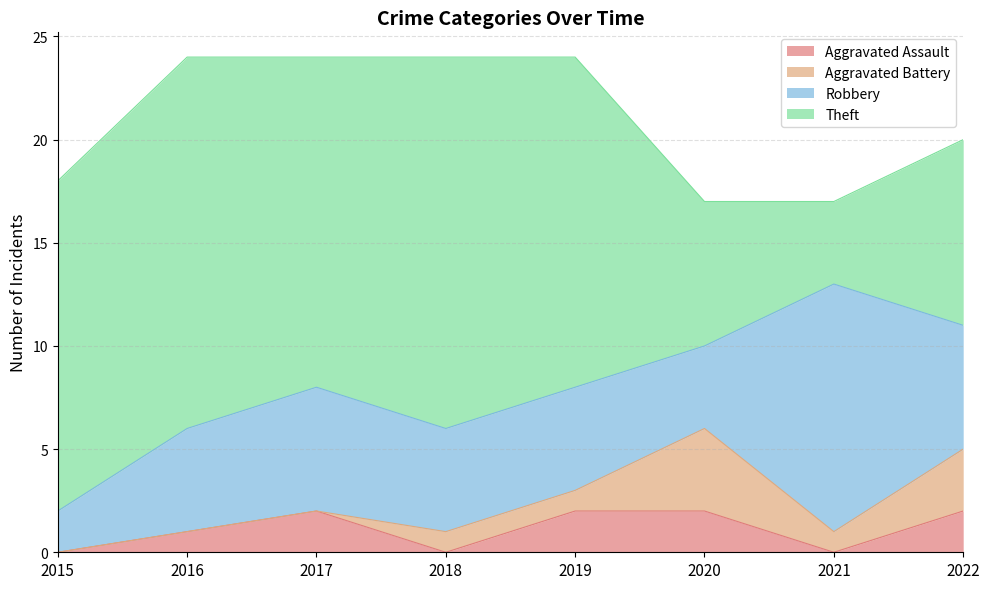

List the labels in order of Aggravated Assault value, smallest first.

2015, 2018, 2021, 2016, 2017, 2019, 2020, 2022